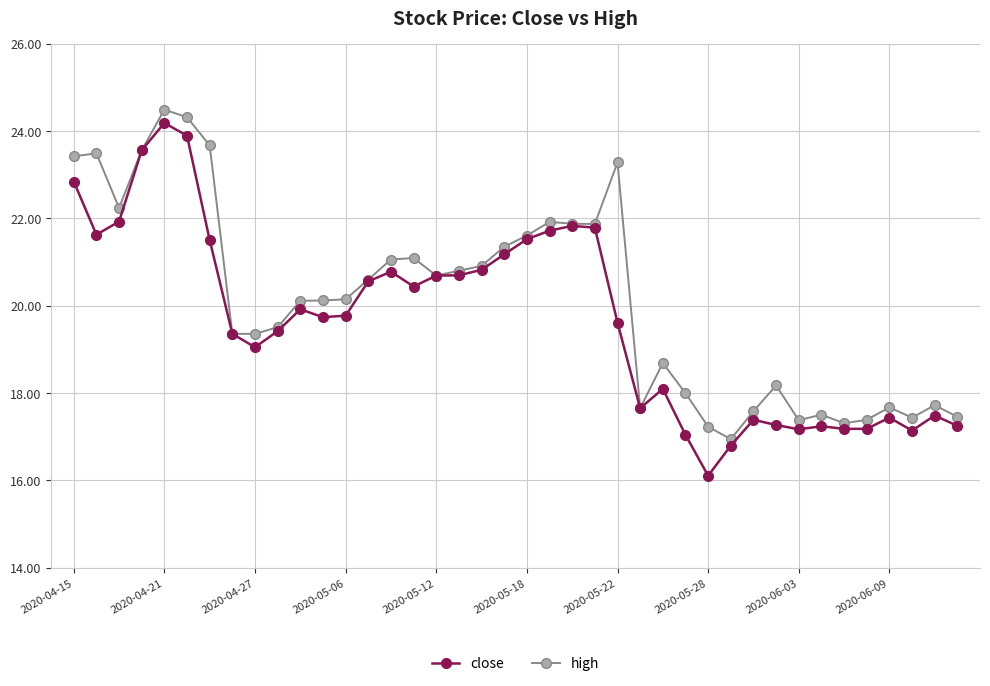

What is the difference between the maximum and second lowest values in the close series?

7.4